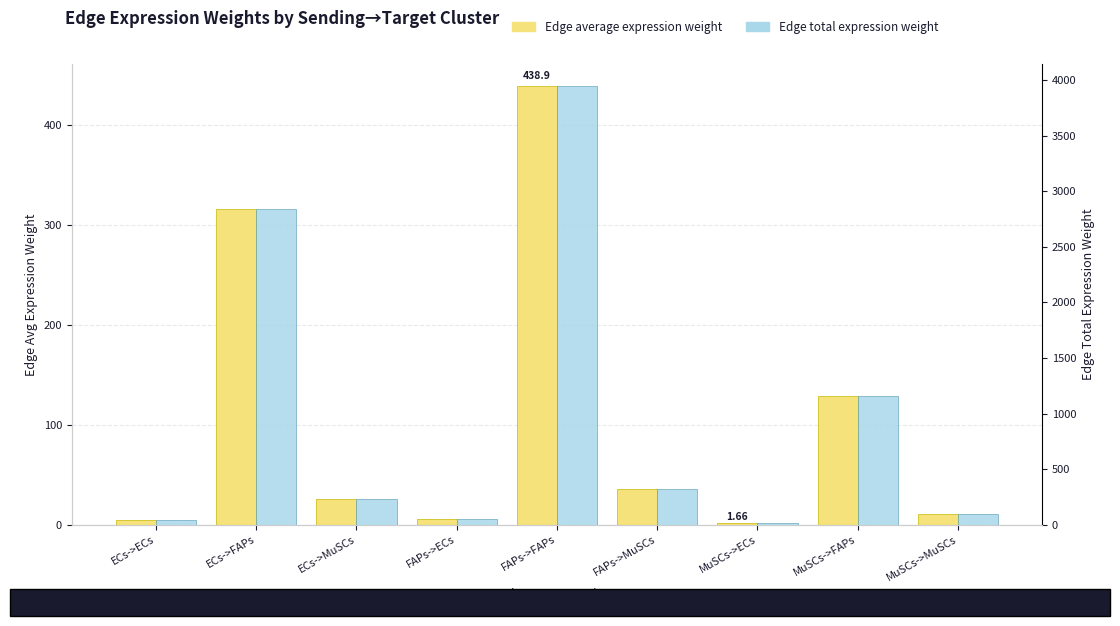

What is the difference between the second highest and minimum values in the Edge total expression weight series?

2822.5